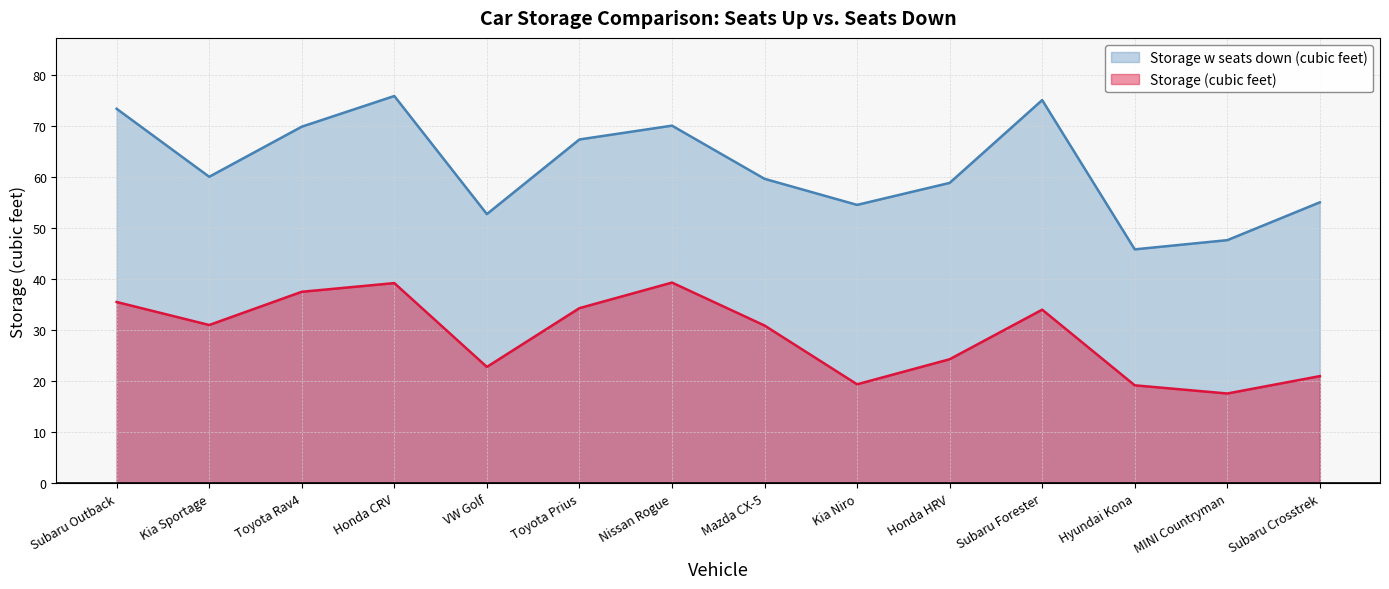

True or false: Storage (cubic feet) and Storage w seats down (cubic feet) intersect in this chart.

False